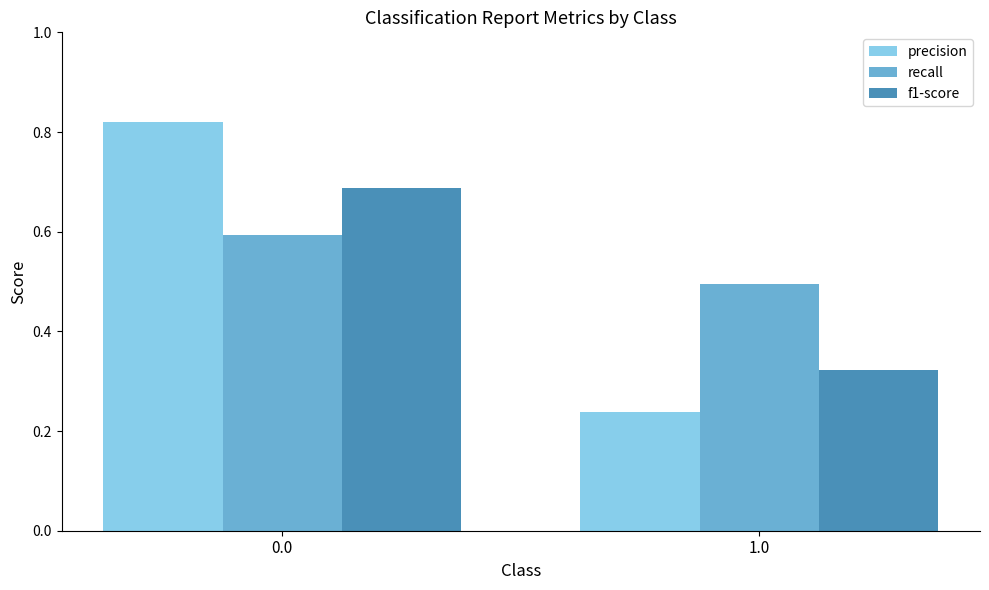

What is the highest value of the recall series?

0.6